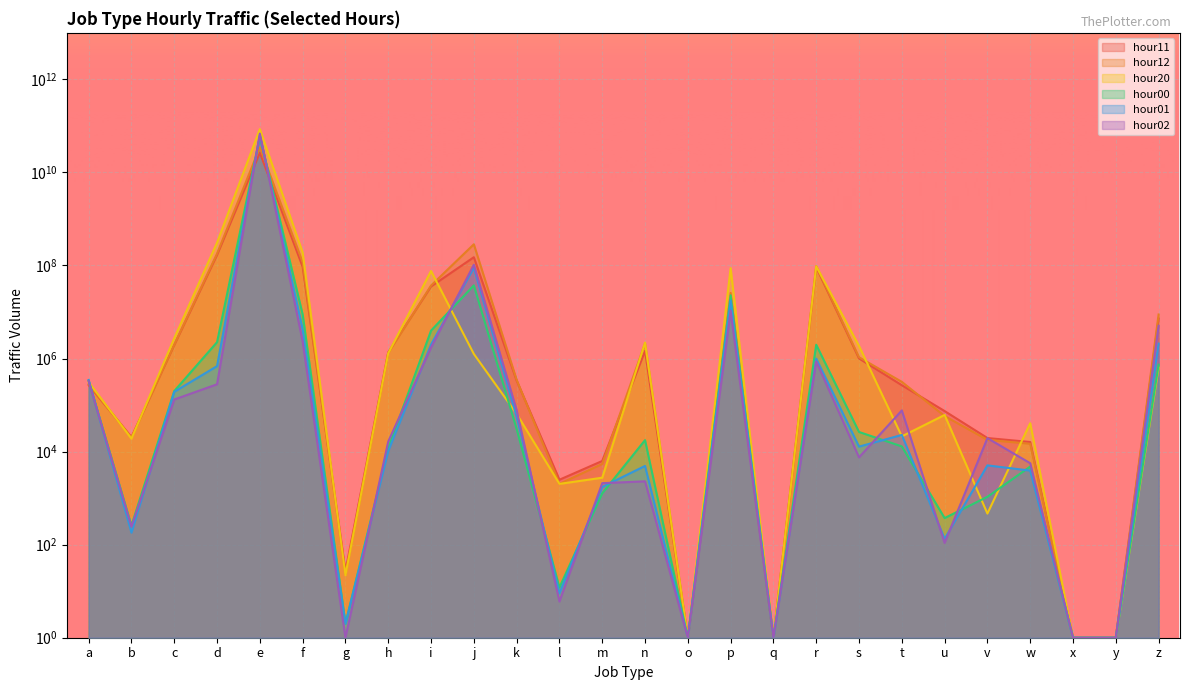

What is the sum of the hour02 values at m and p?

10553613